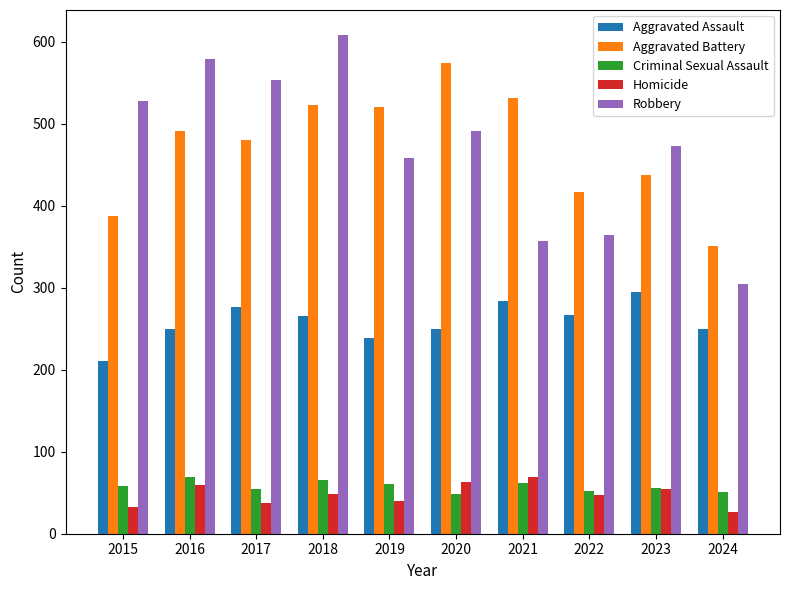

What is the difference between the highest and lowest values at 2024?

324